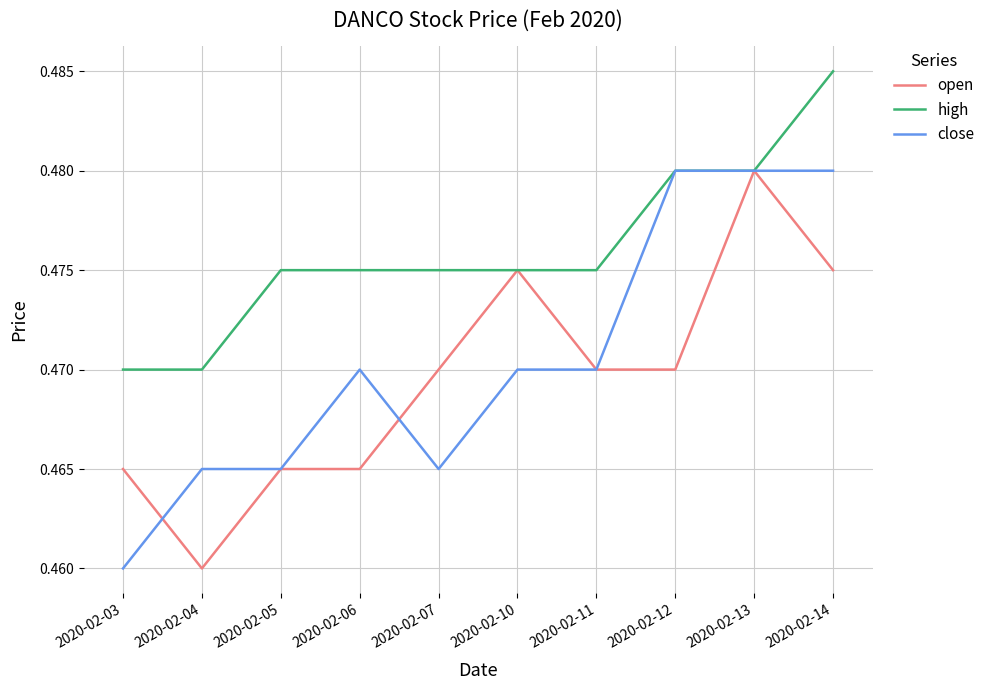

At which label does open reach its minimum?

2020-02-04